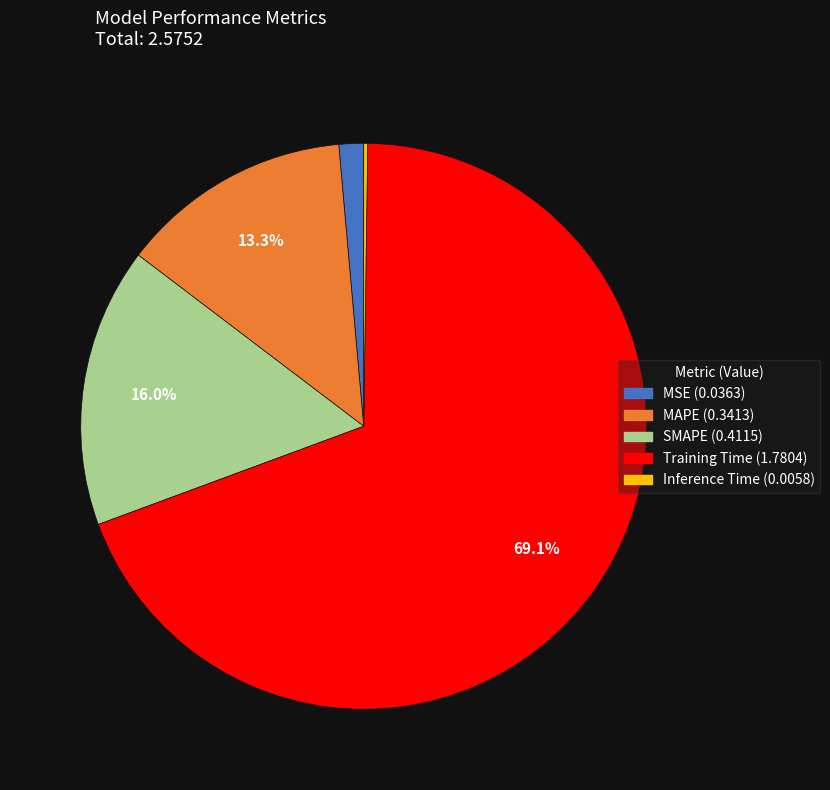

What is the total percentage of Training Time and SMAPE?

85.1%